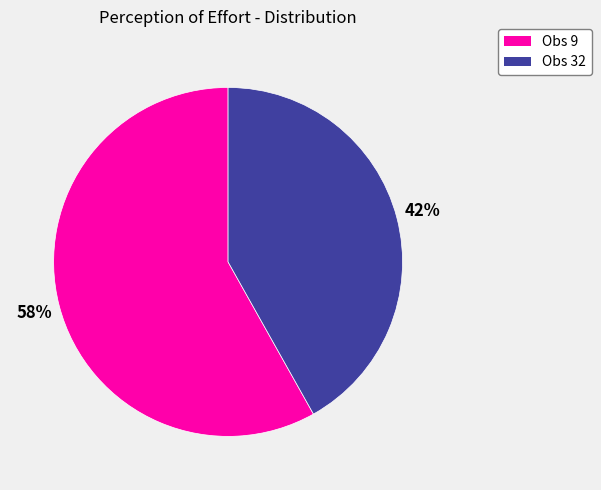

Combined, do Obs 9 and Obs 32 account for over 50%?

Yes